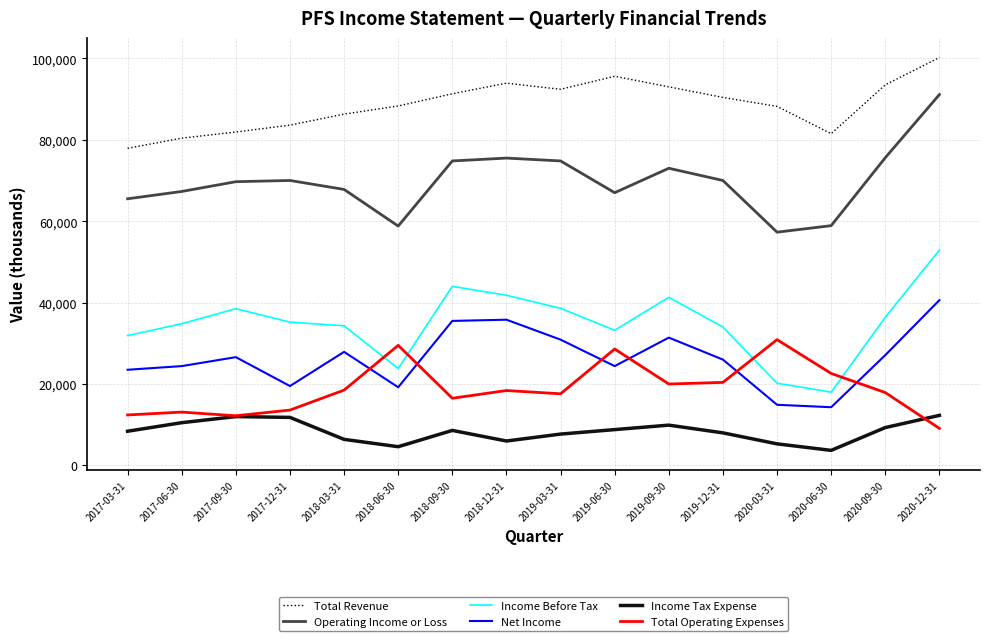

What is the sum of the Total Revenue values at 2020-09-30 and 2020-12-31?

193700